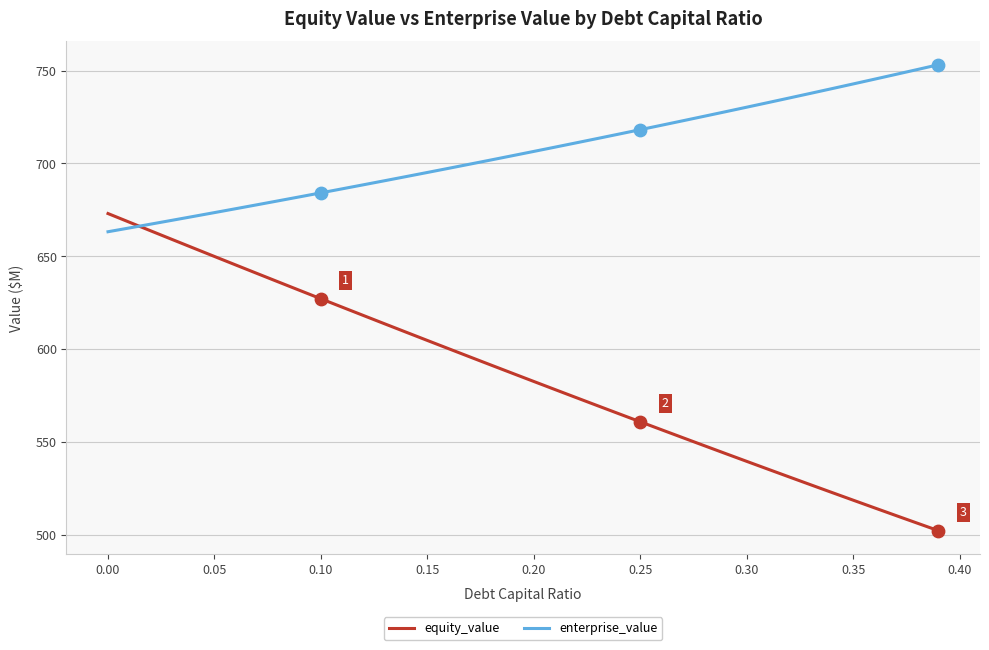

Which series has the largest range (max minus min)?

equity_value